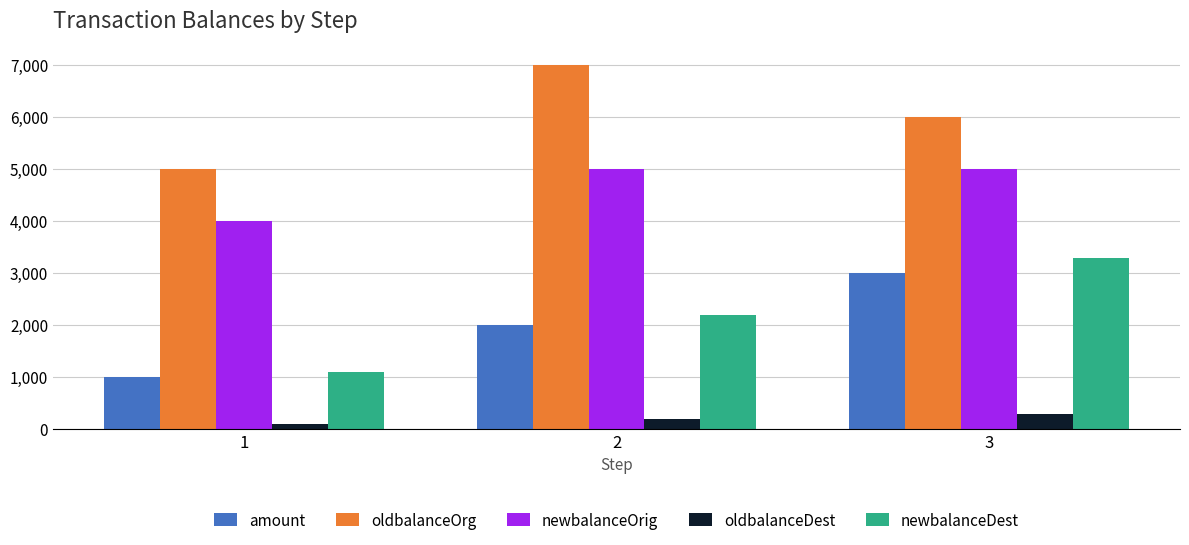

Reading left to right, transcribe all the data shown in this chart.

amount: 1000	2000	3000
oldbalanceOrg: 5000	7000	6000
newbalanceOrig: 4000	5000	5000
oldbalanceDest: 100	200	300
newbalanceDest: 1100	2200	3300